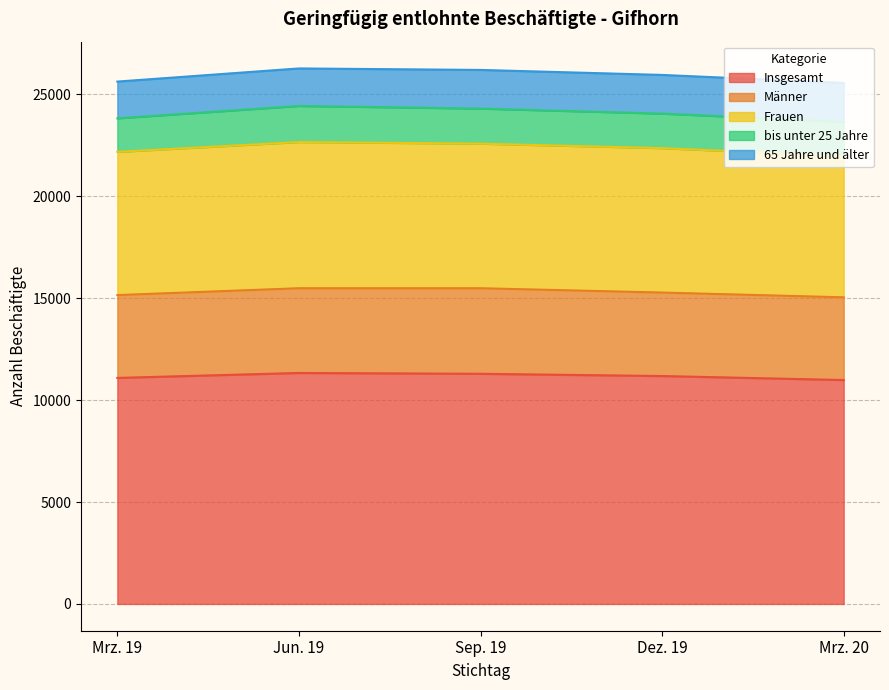

True or false: Mrz. 19 has more than 1 interior local peaks.

False